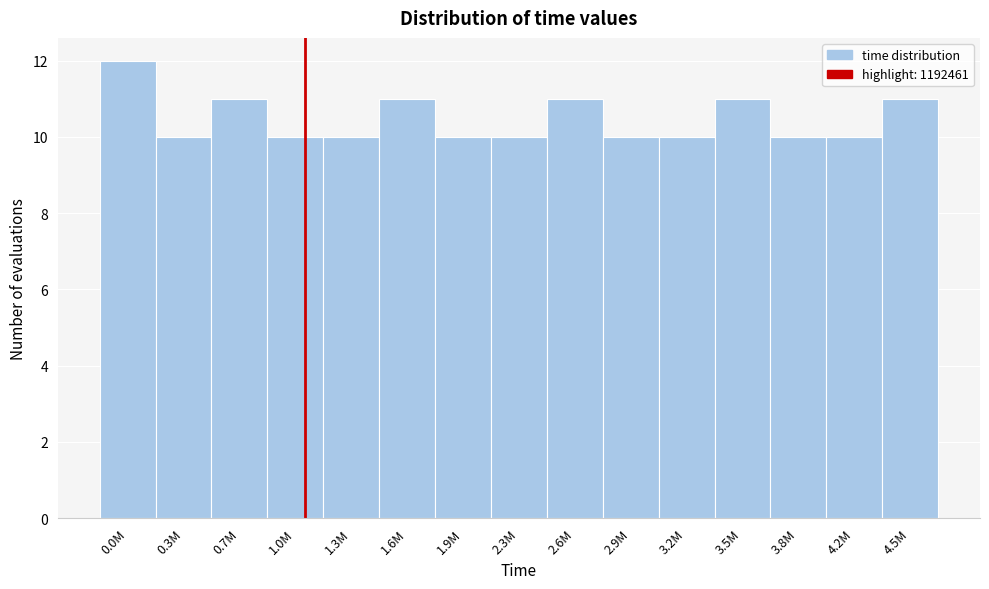

Reading left to right, list all the values displayed in this chart.

0.0M=12	0.3M=10	0.7M=11	1.0M=10	1.3M=10	1.6M=11	1.9M=10	2.3M=10	2.6M=11	2.9M=10	3.2M=10	3.5M=11	3.8M=10	4.2M=10	4.5M=11